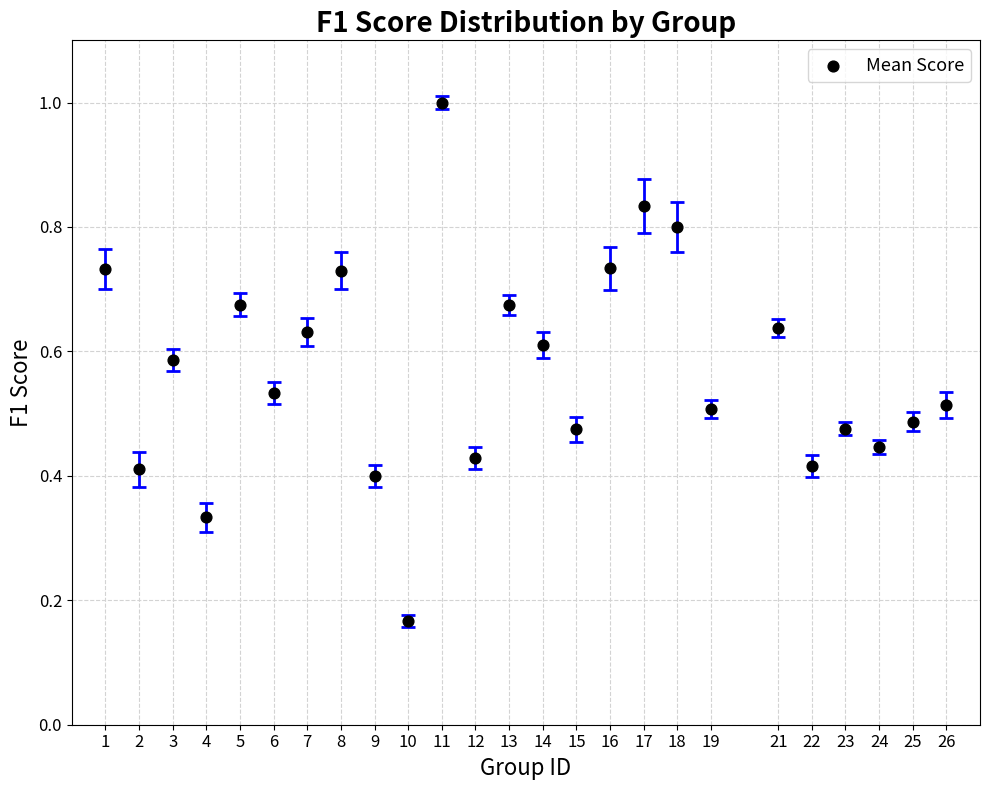

What is the range of X values (max minus min)?

25.0